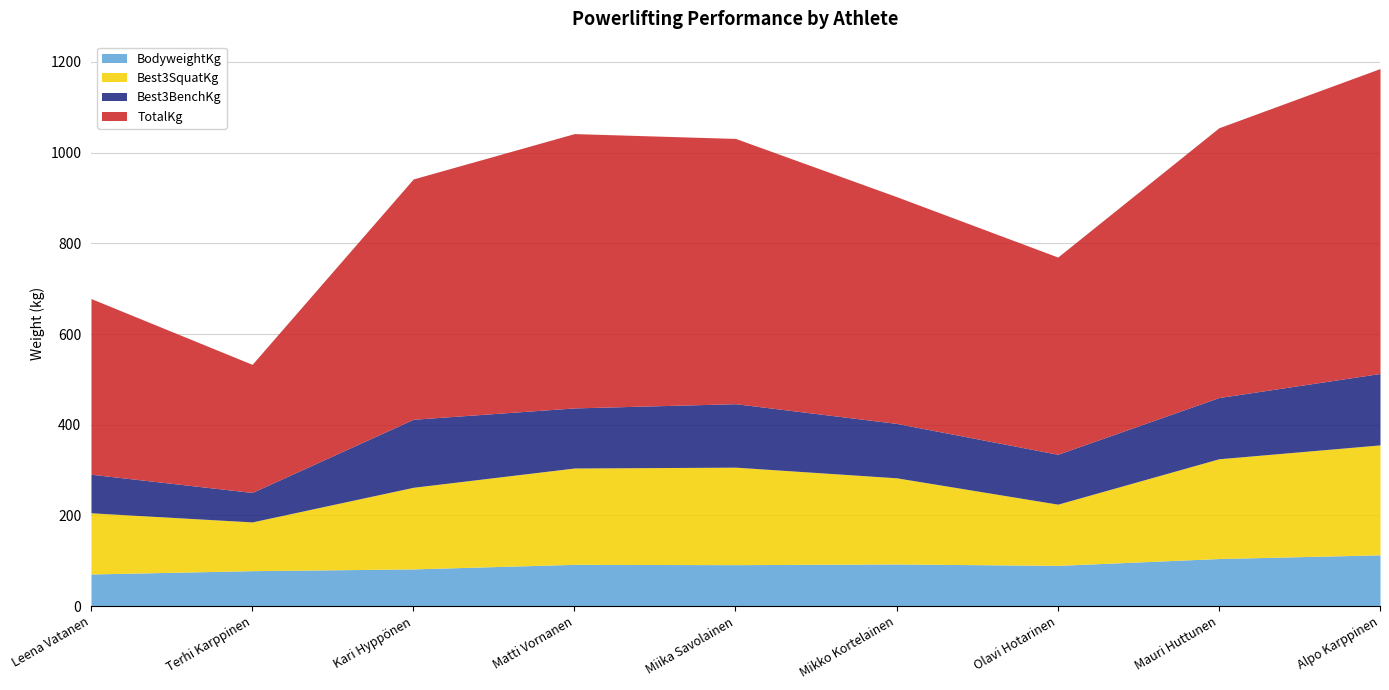

Is it true that BodyweightKg equals 113.0 at Alpo Karppinen?

True